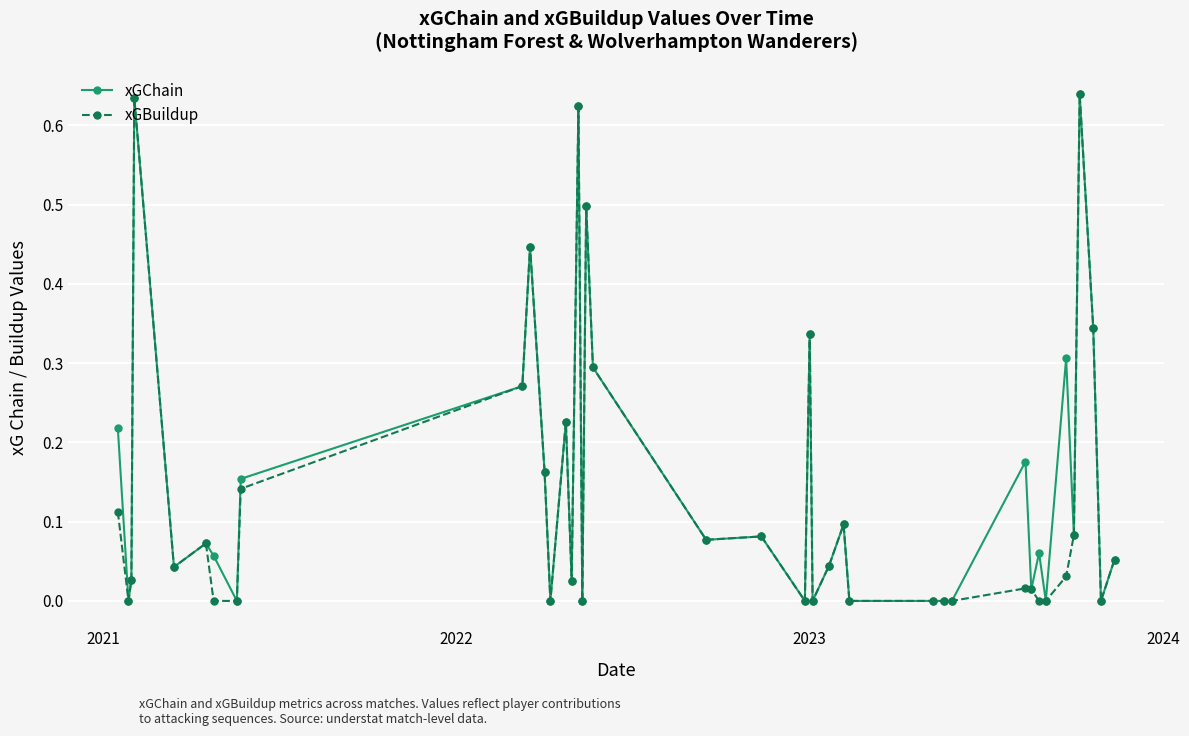

Rank the series by their maximum value, from highest to lowest.

xGChain, xGBuildup